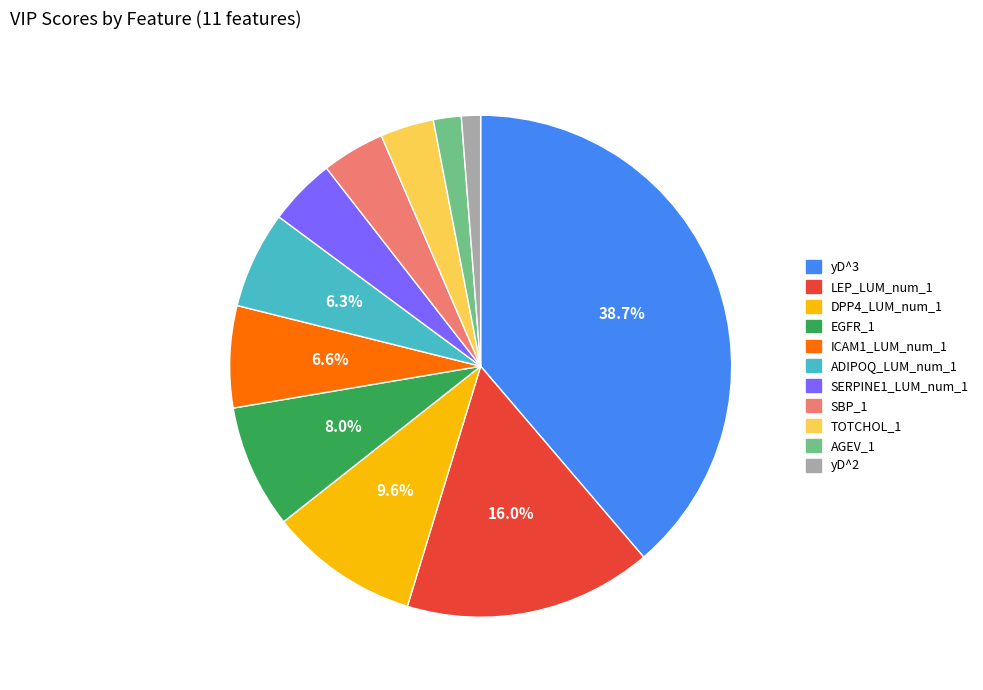

True or false: SBP_1 accounts for 4% of the total.

True